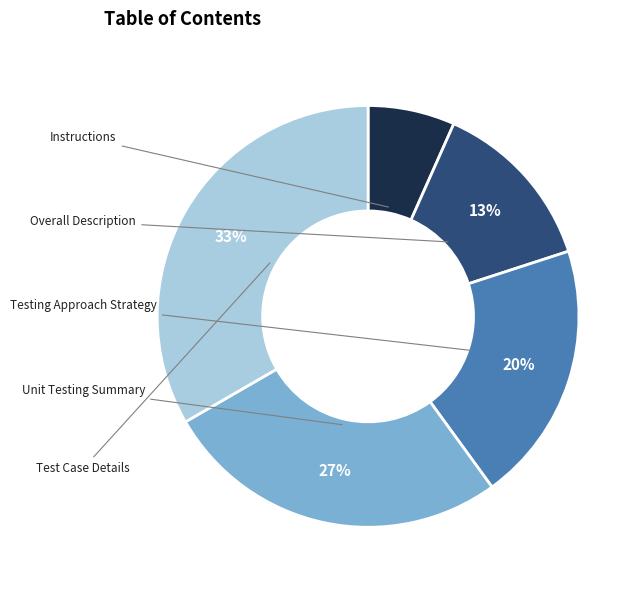

How many slices are in this pie chart?

5